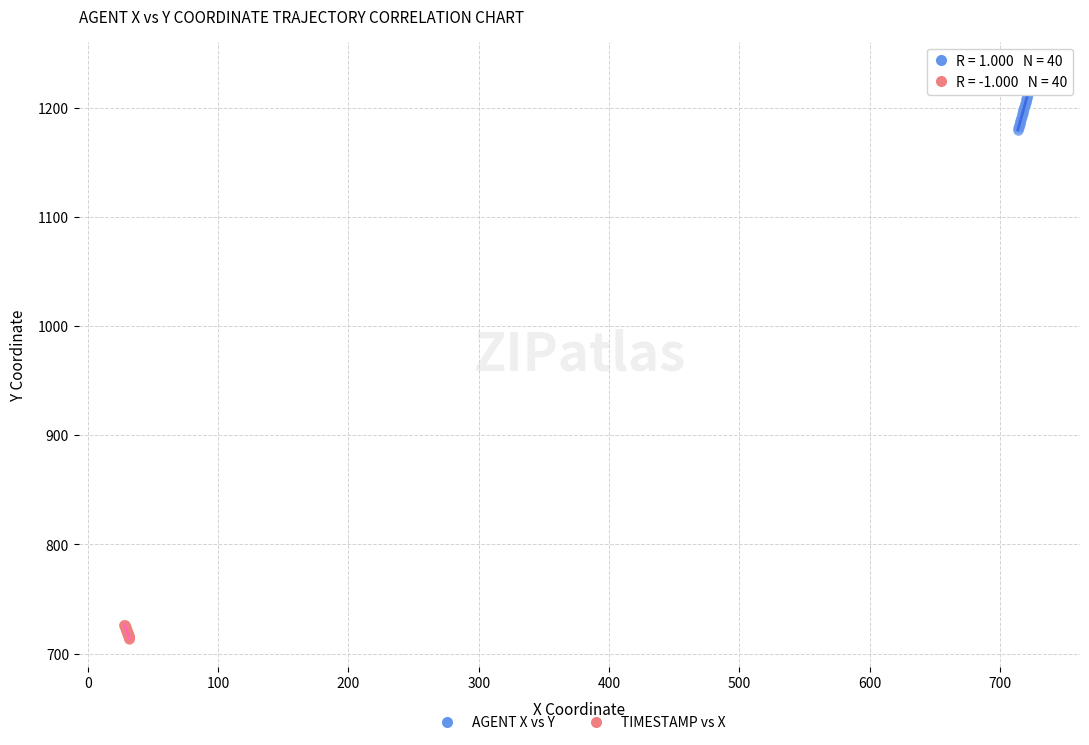

Which series reaches the minimum Y coordinate?

TIMESTAMP vs X